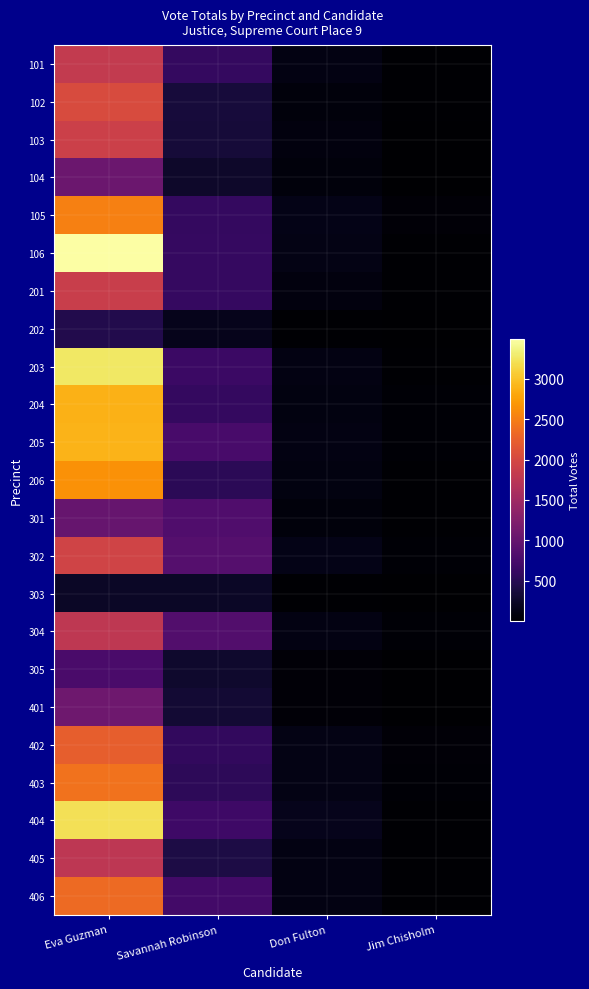

Reading left to right, what are all the values shown in this chart?

101: Eva Guzman=1818	Savannah Robinson=602	Don Fulton=124	Jim Chisholm=31
102: Eva Guzman=2043	Savannah Robinson=361	Don Fulton=84	Jim Chisholm=19
103: Eva Guzman=1905	Savannah Robinson=354	Don Fulton=92	Jim Chisholm=11
104: Eva Guzman=1061	Savannah Robinson=272	Don Fulton=76	Jim Chisholm=13
105: Eva Guzman=2520	Savannah Robinson=592	Don Fulton=143	Jim Chisholm=47
106: Eva Guzman=3487	Savannah Robinson=605	Don Fulton=130	Jim Chisholm=25
201: Eva Guzman=1874	Savannah Robinson=612	Don Fulton=89	Jim Chisholm=31
202: Eva Guzman=454	Savannah Robinson=176	Don Fulton=28	Jim Chisholm=5
203: Eva Guzman=3260	Savannah Robinson=655	Don Fulton=123	Jim Chisholm=20
204: Eva Guzman=2888	Savannah Robinson=601	Don Fulton=105	Jim Chisholm=33
205: Eva Guzman=2901	Savannah Robinson=757	Don Fulton=115	Jim Chisholm=34
206: Eva Guzman=2651	Savannah Robinson=527	Don Fulton=111	Jim Chisholm=25
301: Eva Guzman=1012	Savannah Robinson=827	Don Fulton=81	Jim Chisholm=24
302: Eva Guzman=1939	Savannah Robinson=875	Don Fulton=154	Jim Chisholm=37
303: Eva Guzman=240	Savannah Robinson=243	Don Fulton=25	Jim Chisholm=6
304: Eva Guzman=1782	Savannah Robinson=846	Don Fulton=120	Jim Chisholm=40
305: Eva Guzman=780	Savannah Robinson=290	Don Fulton=53	Jim Chisholm=18
401: Eva Guzman=1087	Savannah Robinson=330	Don Fulton=51	Jim Chisholm=15
402: Eva Guzman=2228	Savannah Robinson=586	Don Fulton=139	Jim Chisholm=48
403: Eva Guzman=2411	Savannah Robinson=536	Don Fulton=132	Jim Chisholm=35
404: Eva Guzman=3204	Savannah Robinson=675	Don Fulton=175	Jim Chisholm=23
405: Eva Guzman=1770	Savannah Robinson=414	Don Fulton=117	Jim Chisholm=25
406: Eva Guzman=2342	Savannah Robinson=724	Don Fulton=122	Jim Chisholm=28